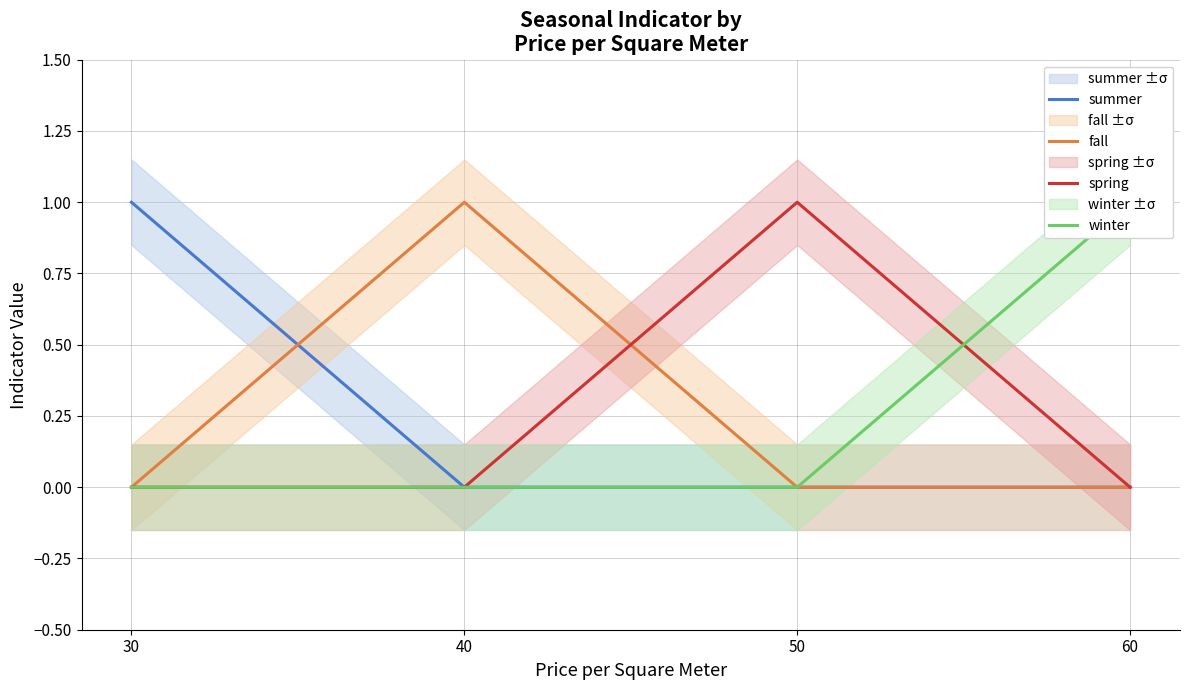

What is the difference between the highest and lowest values at 30?

1